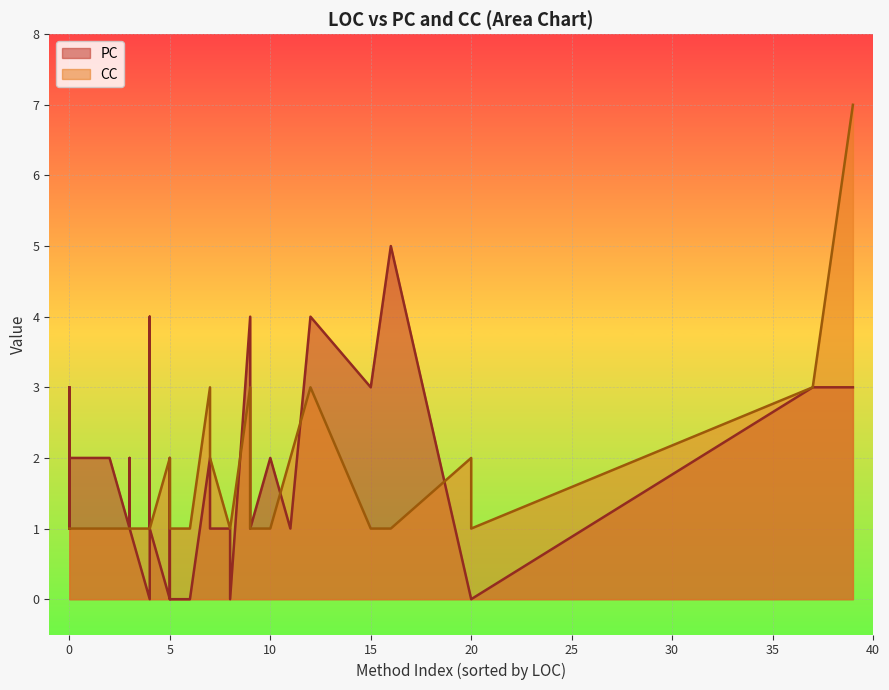

Reading left to right, what are all the values shown in this chart?

PC: 2	1	4	4	1	3	2	1	1	2	0	0	0	0	1	0	0	2	2	2	1	4	4	1	3	2	1	3	0	1	2	1	1	3	3	3	5	2	1	1
CC: 1	1	3	3	1	1	1	1	1	1	2	1	1	2	2	1	1	1	1	3	1	1	2	1	1	1	1	1	1	1	1	1	1	7	3	1	1	1	1	2